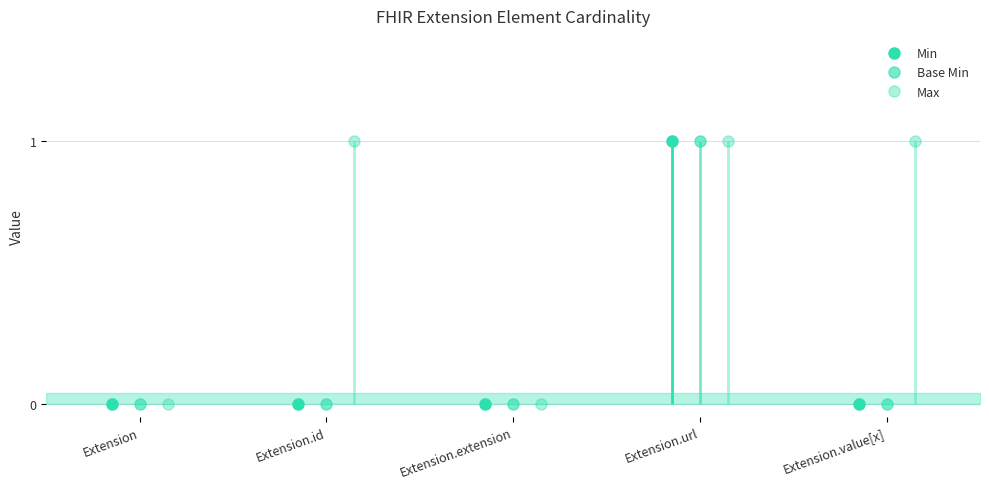

Which series has the largest range (max minus min)?

Min